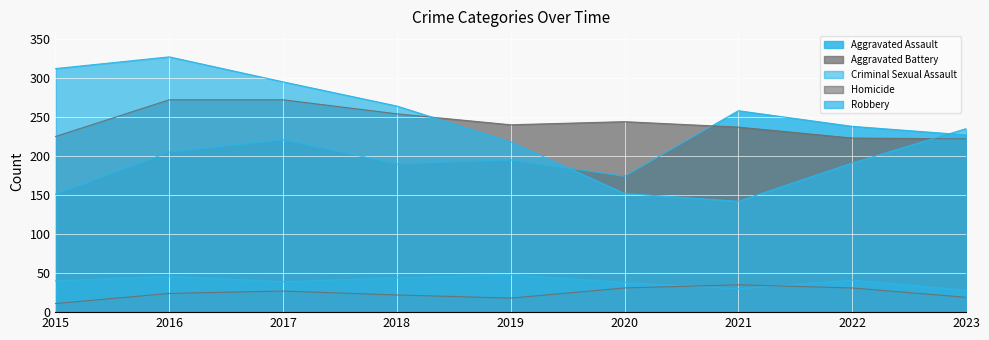

Is it true that Robbery equals 503 at 2015?

False